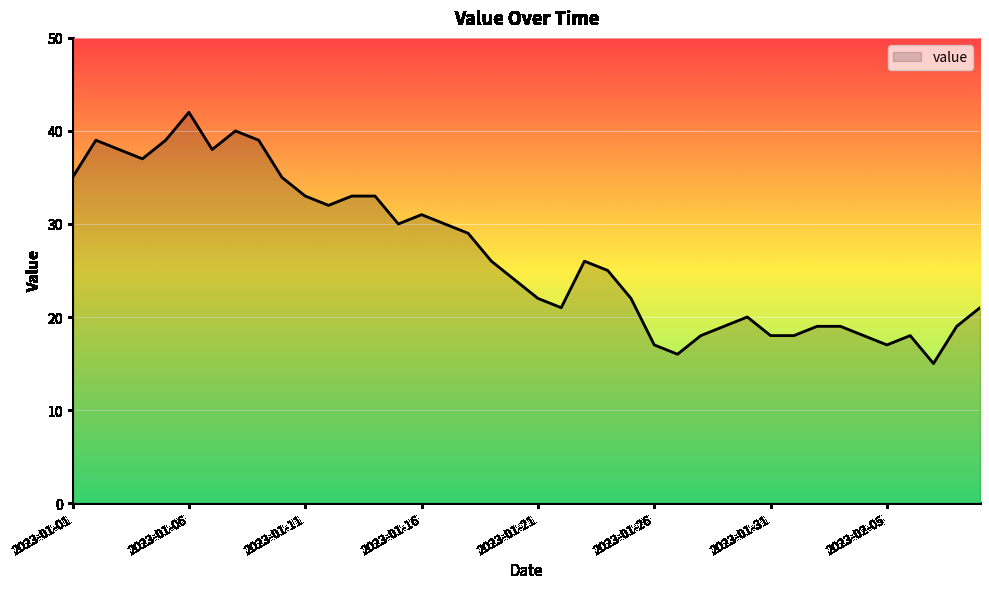

How many categories are shown in the chart?

40